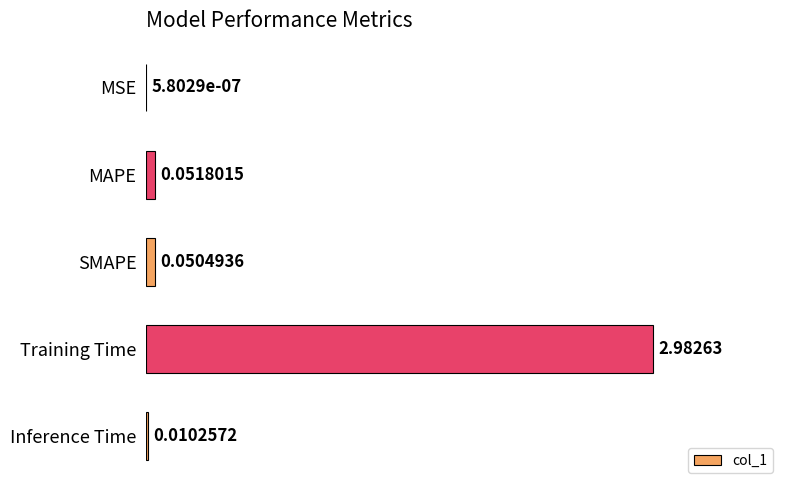

Are the bars horizontal?

Yes